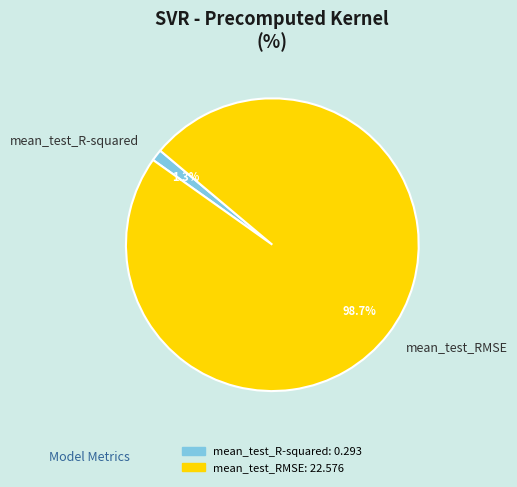

Is it true that mean_test_R-squared is 11% of the pie?

False